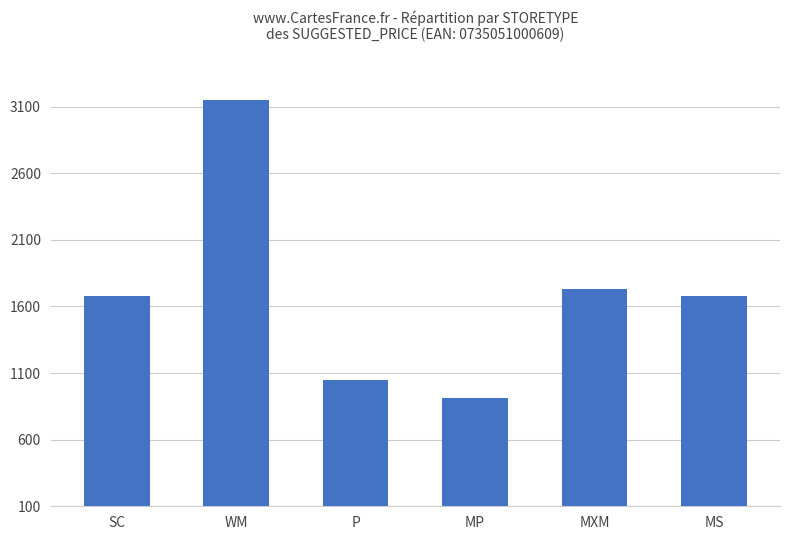

What is the value of the 5th bar from the left?

1732.5